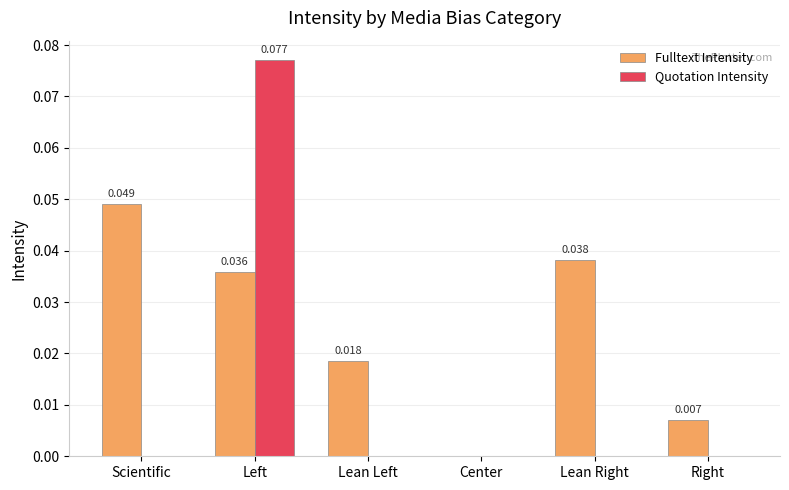

What are all the series names shown in the legend?

Fulltext Intensity, Quotation Intensity